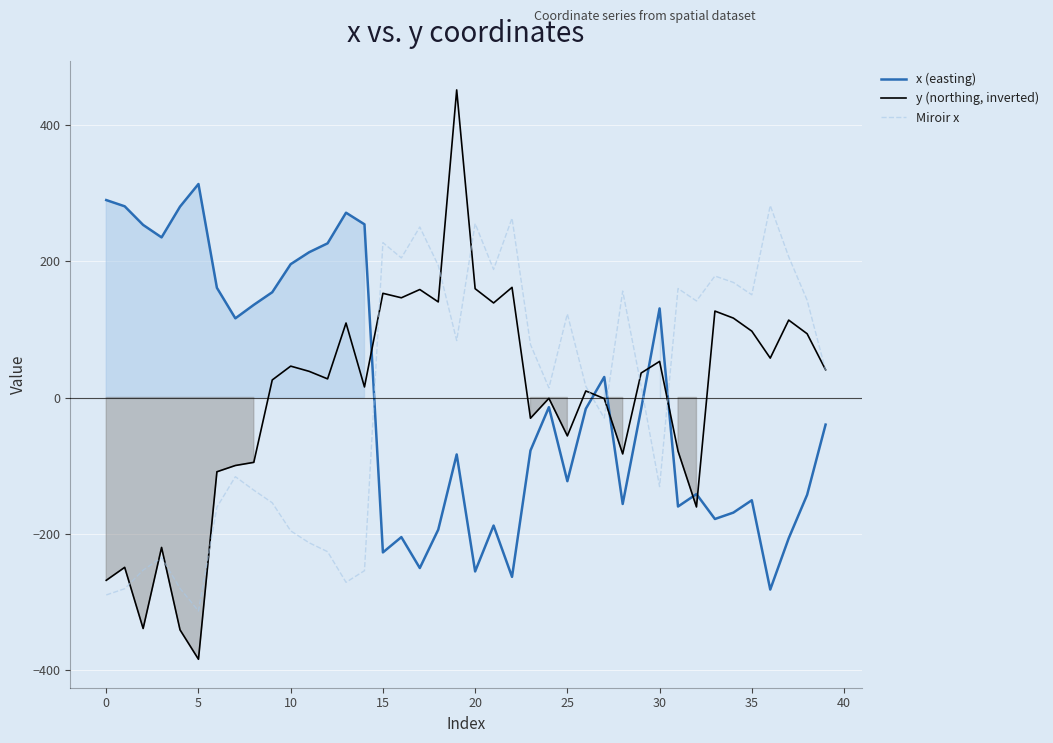

What is the minimum value for Miroir x?

-313.0